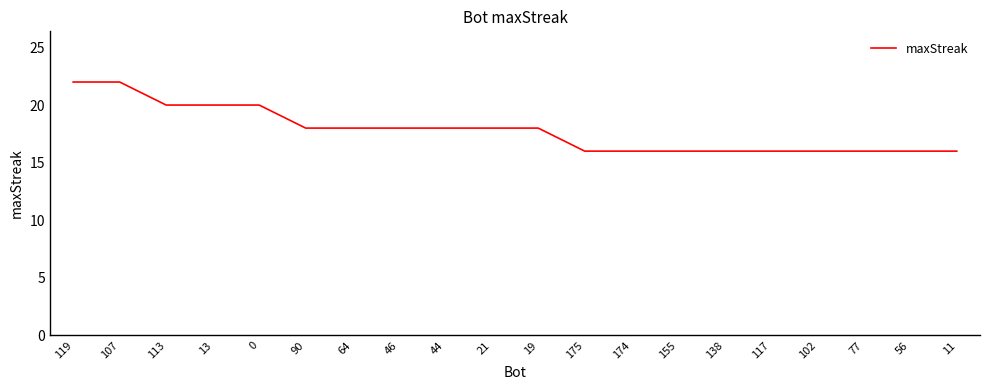

Reading right to left, transcribe all the data shown in this chart.

11=16	56=16	77=16	102=16	117=16	138=16	155=16	174=16	175=16	19=18	21=18	44=18	46=18	64=18	90=18	0=20	13=20	113=20	107=22	119=22